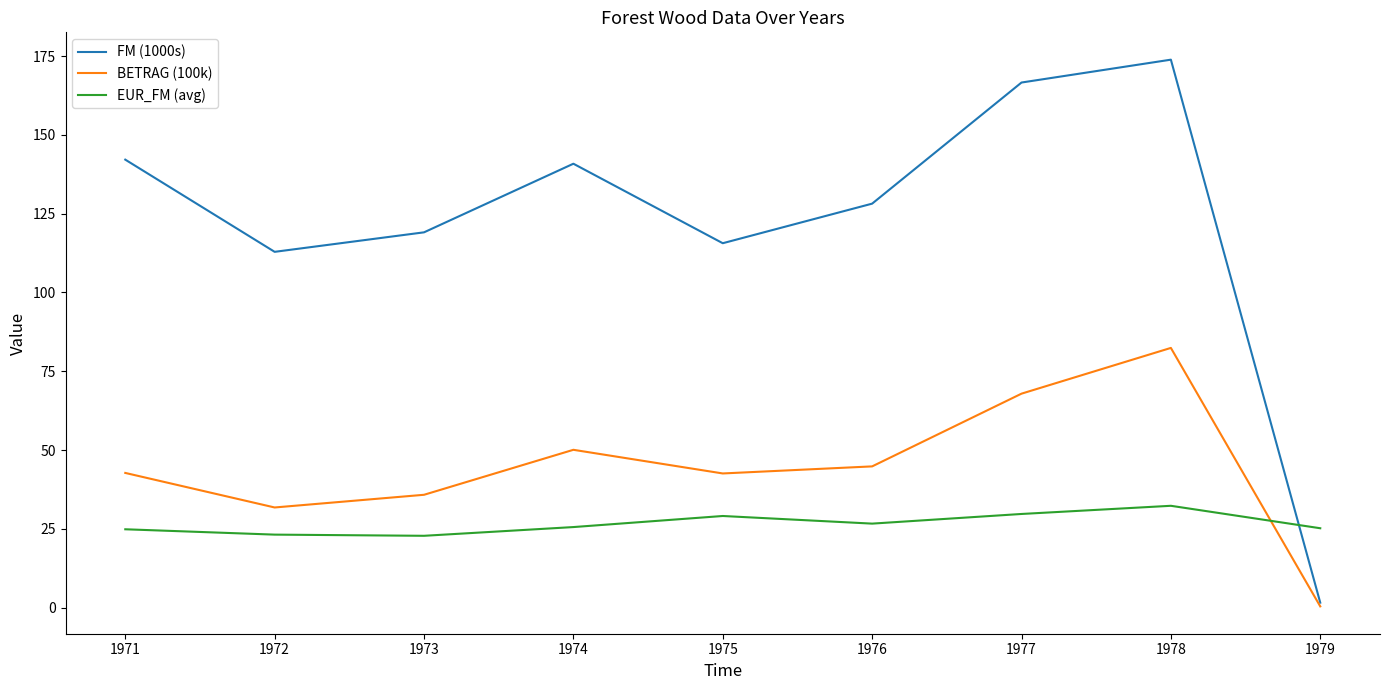

True or false: EUR_FM (avg) and BETRAG (100k) intersect in this chart.

True